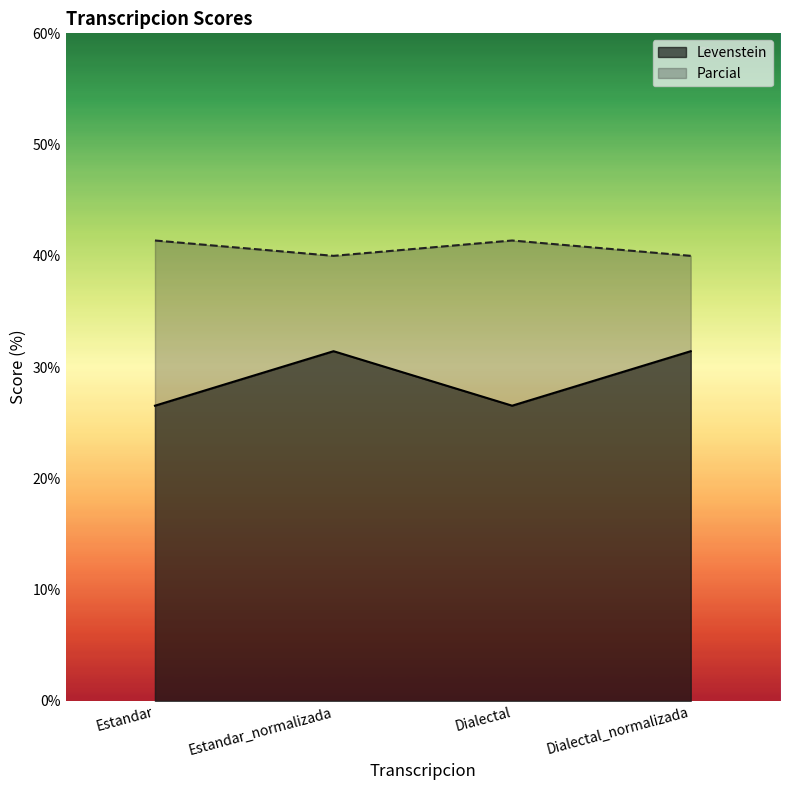

How many distinct data groups are displayed?

2